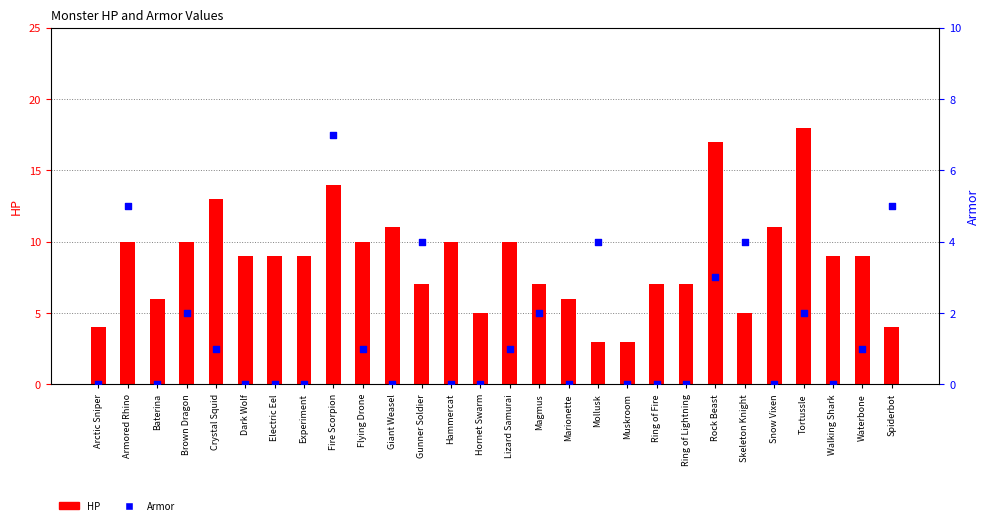

At how many categories does at least one series exceed 16?

2